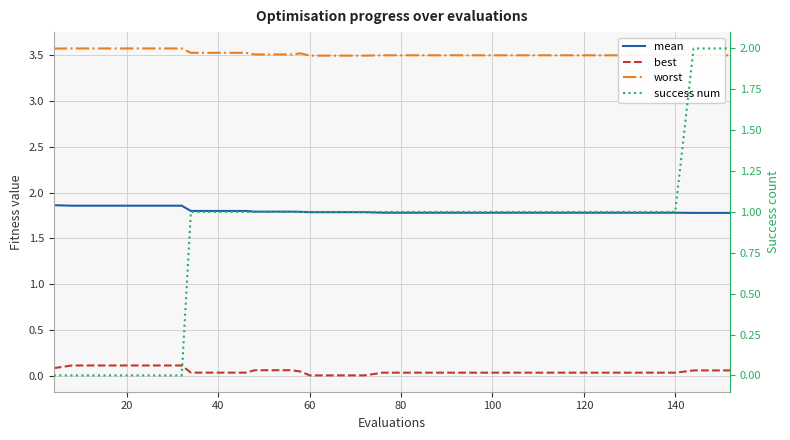

How many categories are shown in the chart?

40